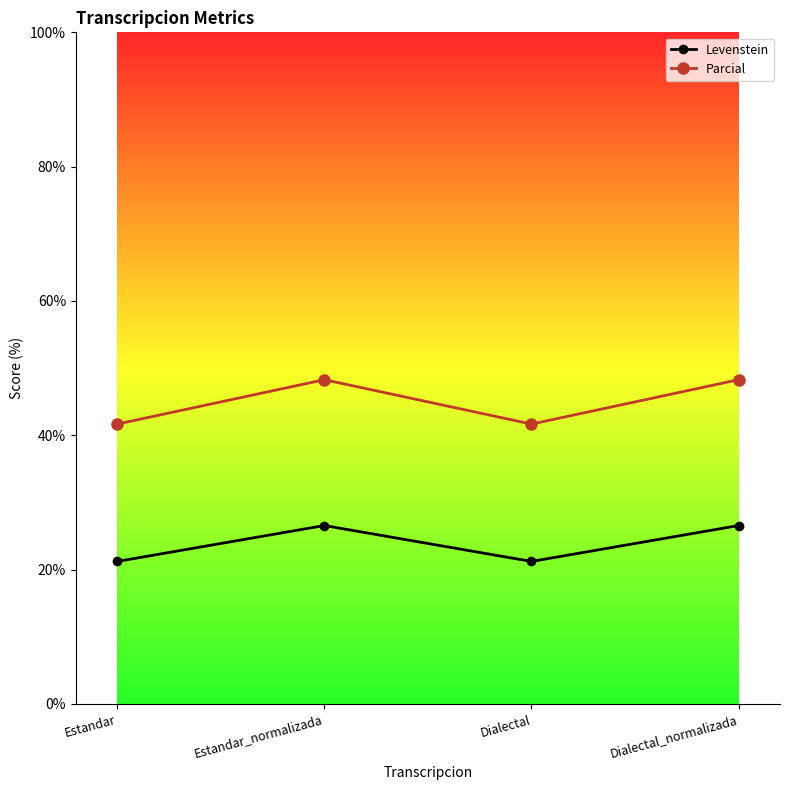

How many lines are shown in the chart?

2